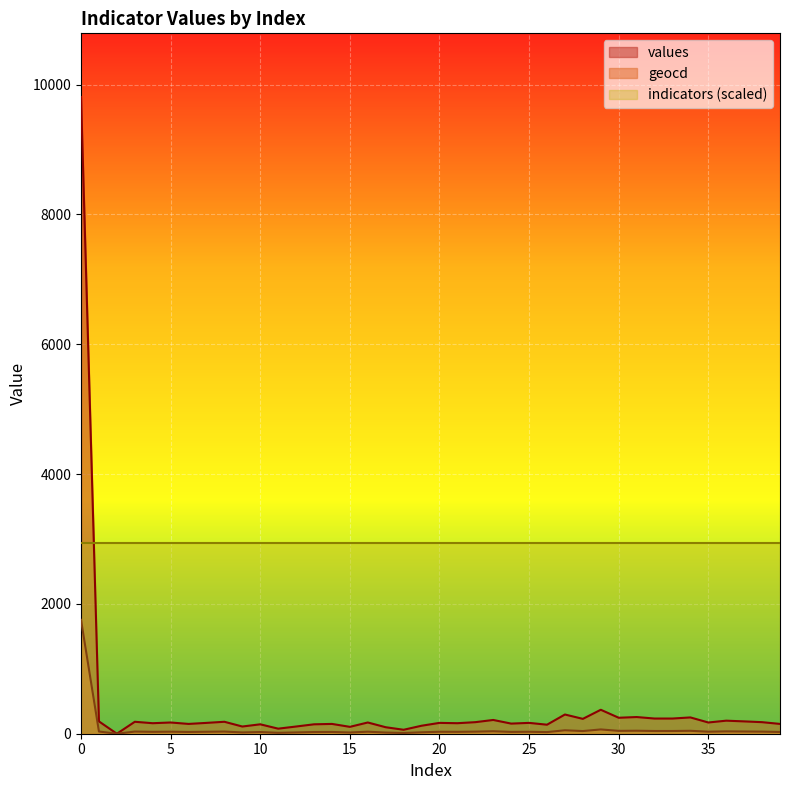

True or false: geocd and values intersect in this chart.

False